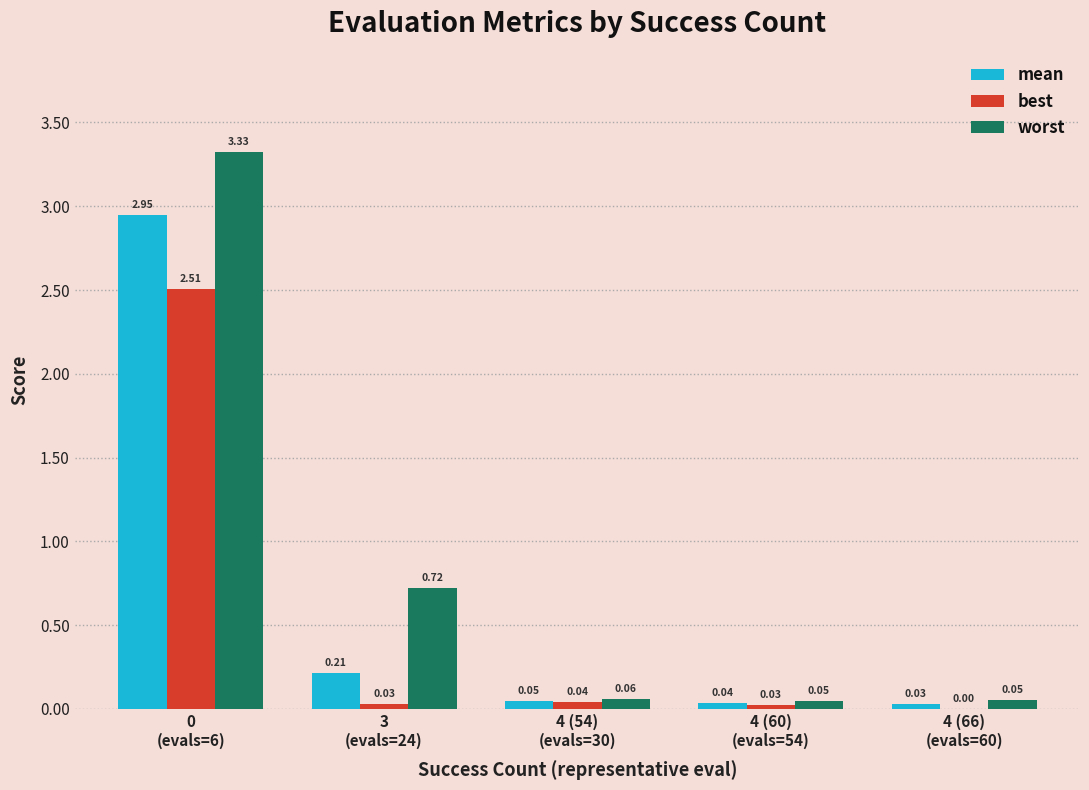

Which series has the largest total across all categories?

worst